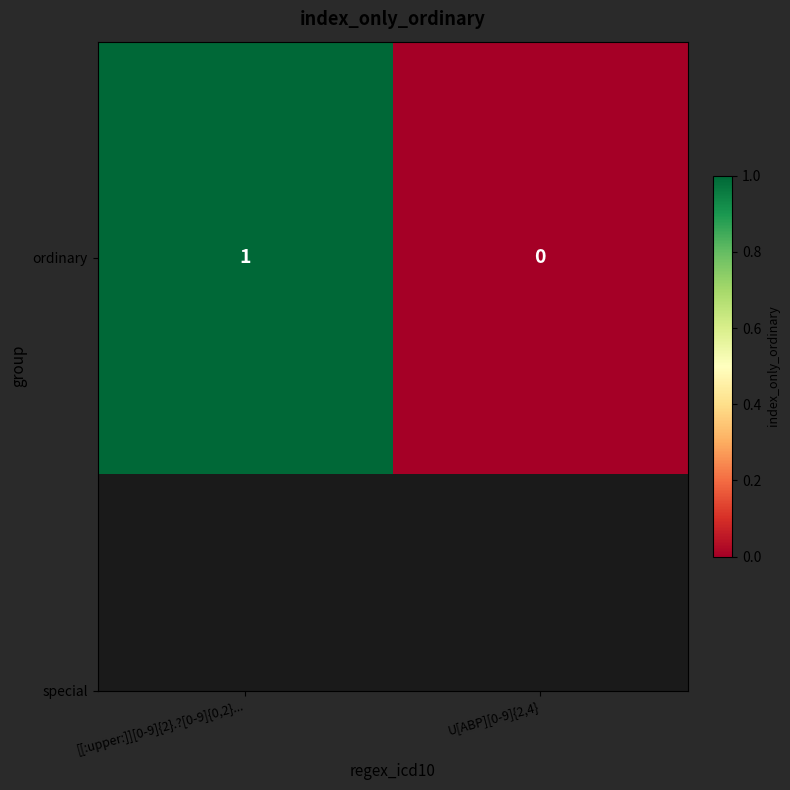

What is the difference between the maximum and minimum values?

1